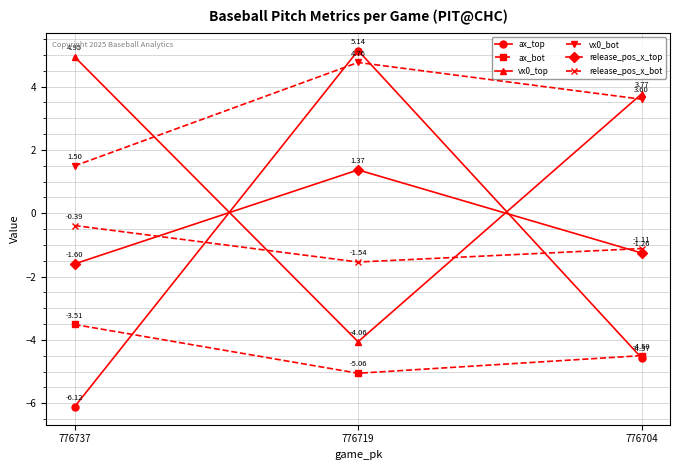

Which series has the widest spread of values?

ax_top